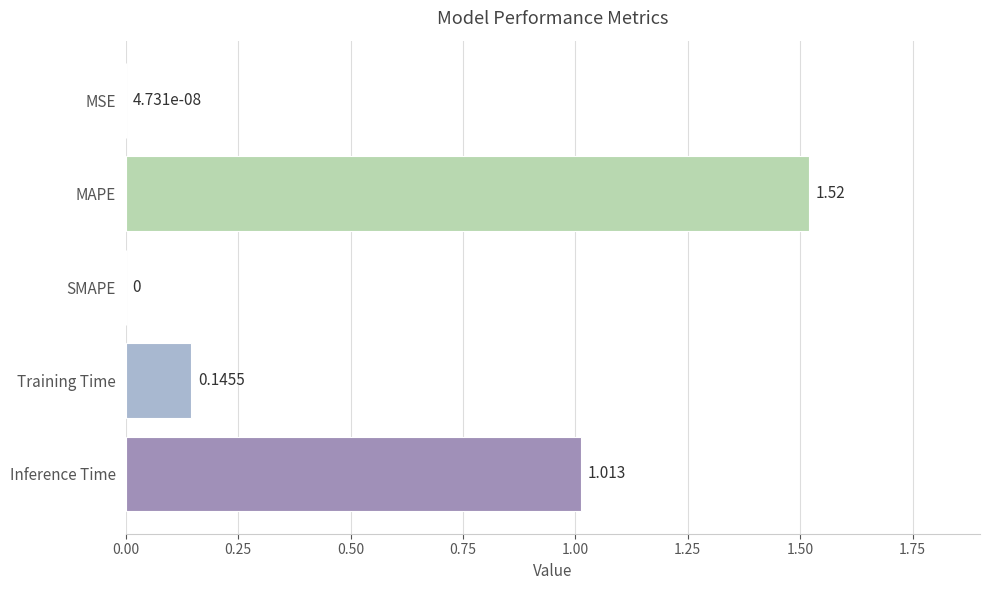

Which has a higher value, SMAPE or Inference Time?

Inference Time